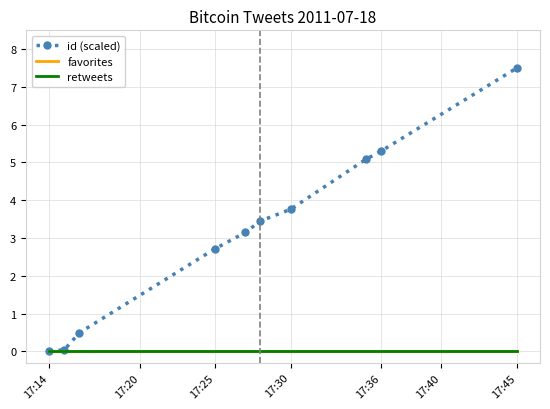

True or false: id (scaled) and favorites cross at least once.

False